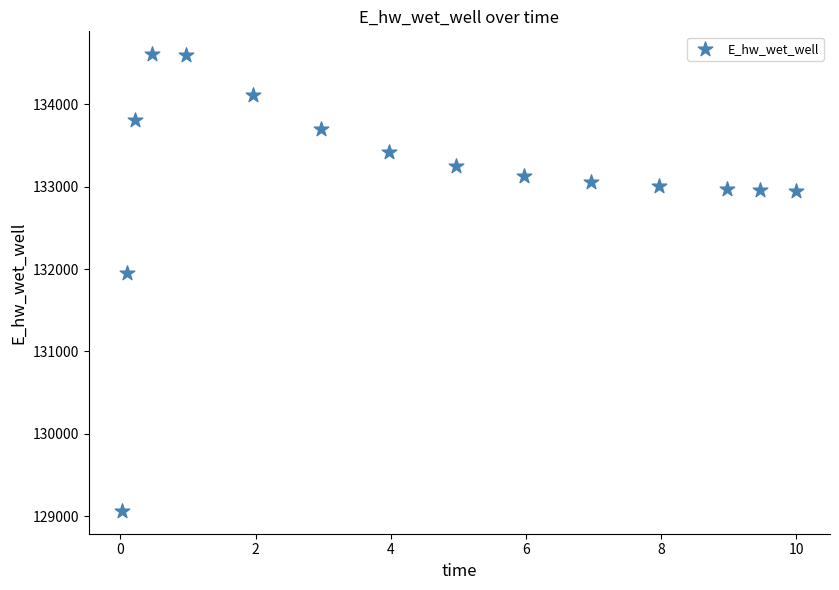

What is the range of Y values (max minus min)?

5545.7